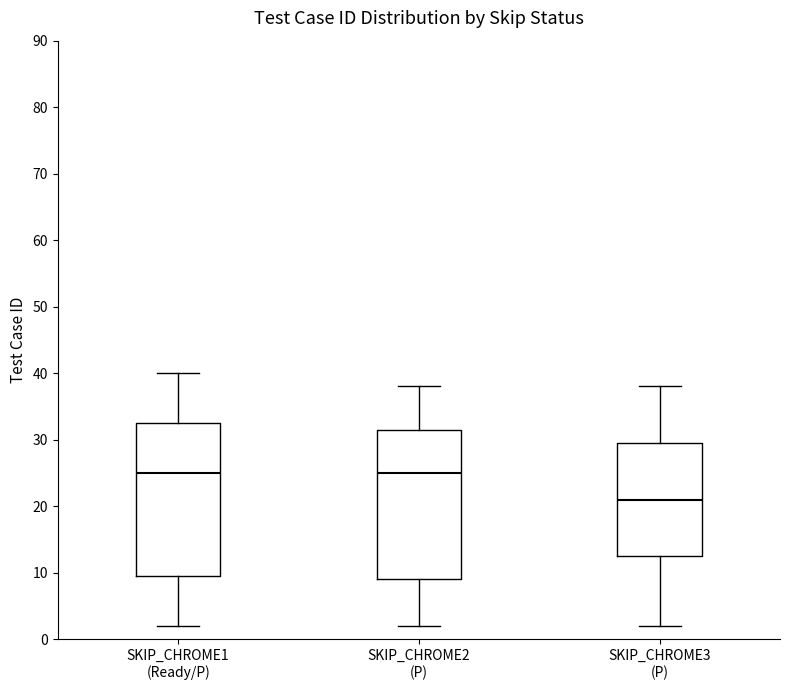

Where is the lower edge of the box for SKIP_CHROME3 (P) on the y-axis? The values are not printed on the chart, so give them approximately, as read against the axis.

13